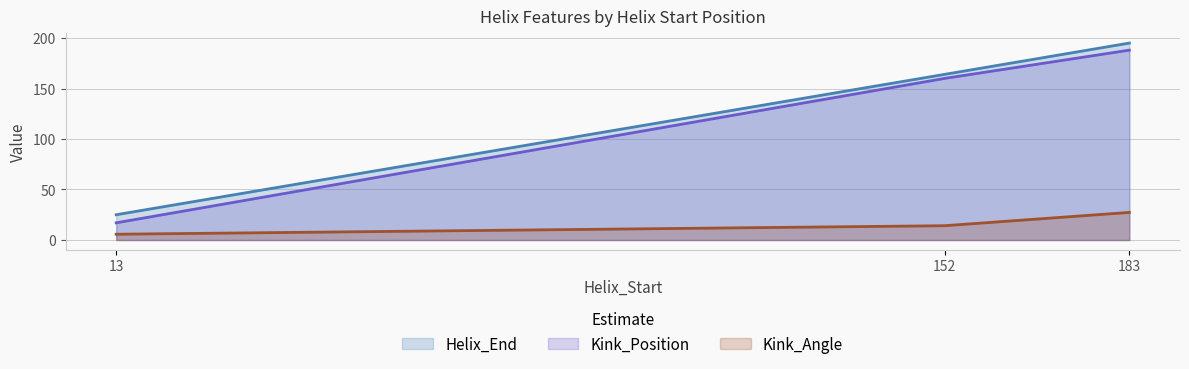

What are all the series names shown in the legend?

Helix_End, Kink_Position, Kink_Angle